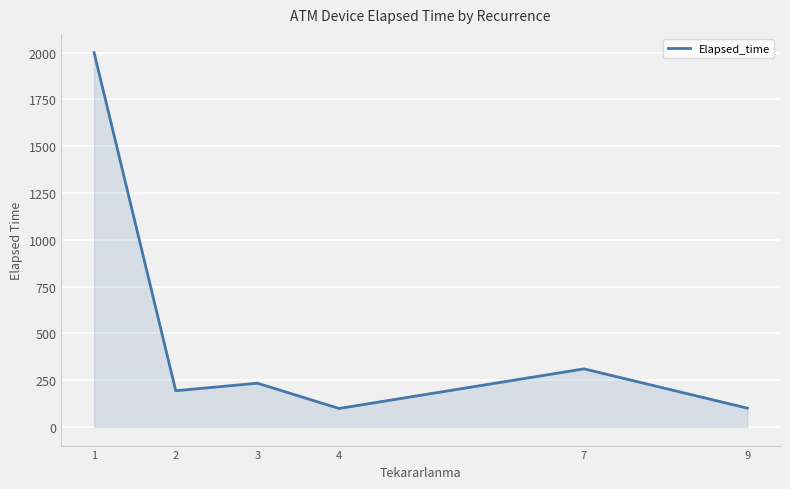

What is the change in value from 1 to 2?

-1806.9